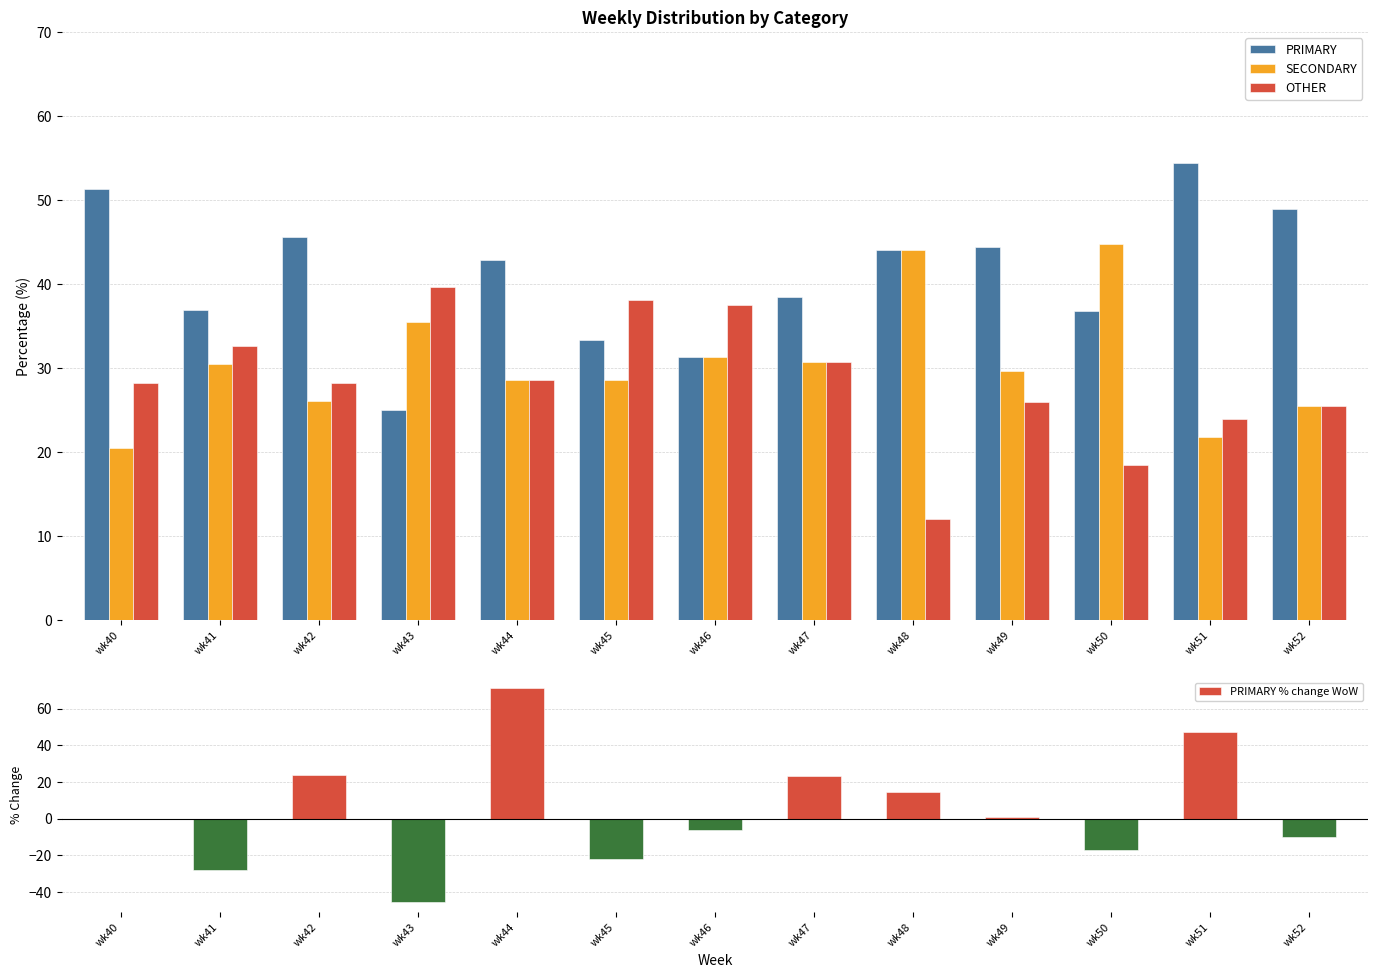

What is the value of the PRIMARY bar at the 12th from the left?

54.3